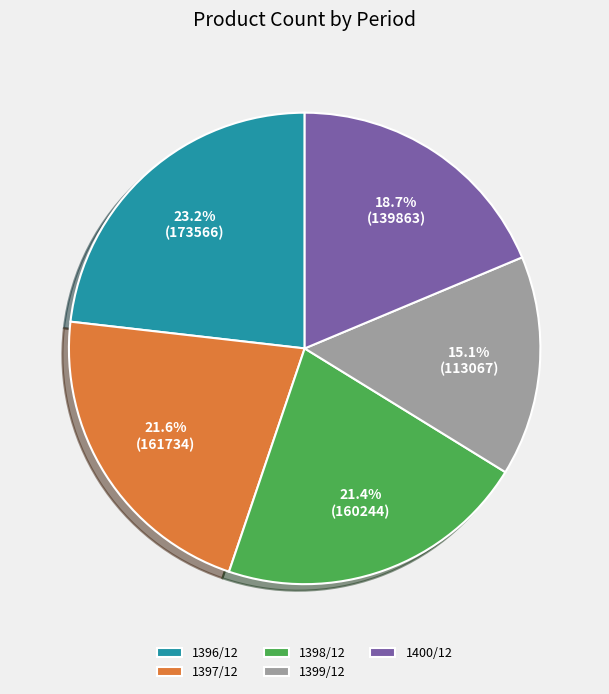

Is it true that 1398/12 is 21% of the pie?

True